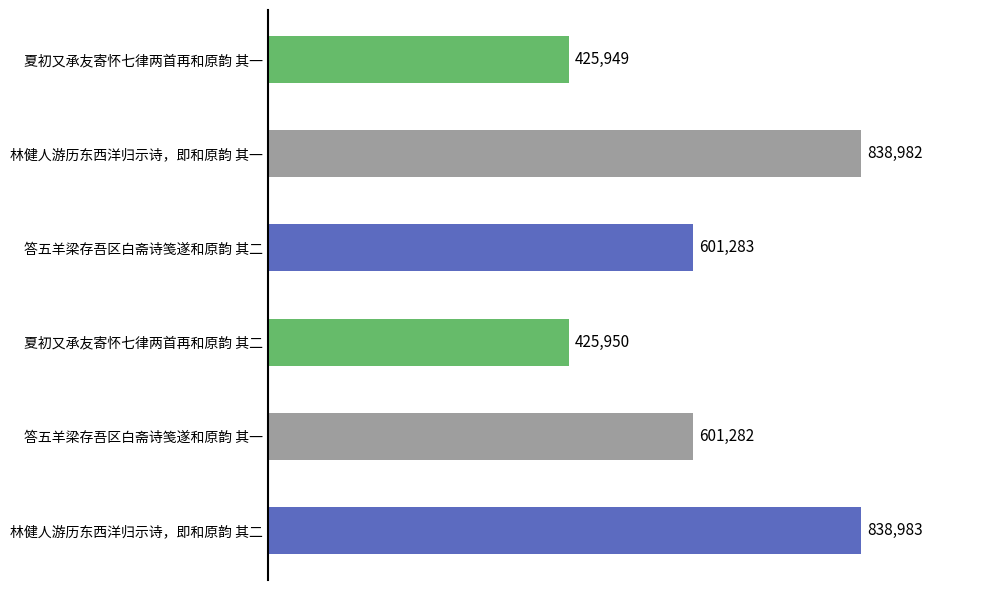

How many data points does each series have?

6